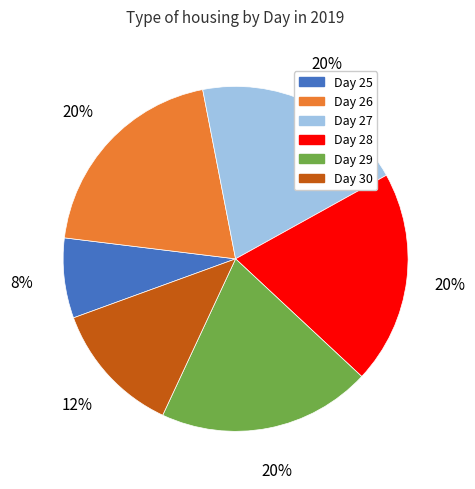

To the nearest percent, what portion does Day 29 represent?

20%